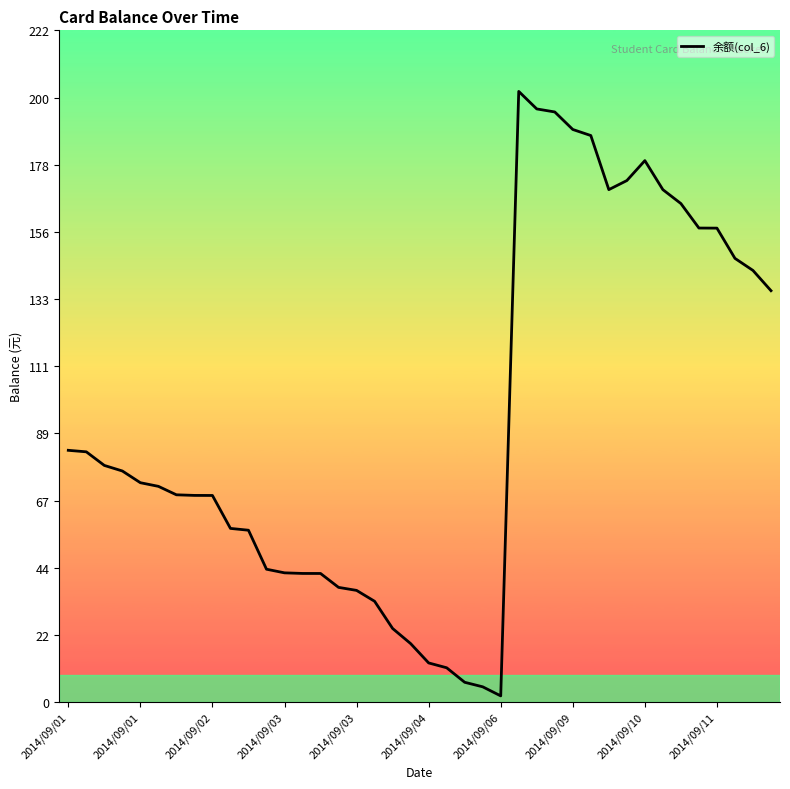

What is the difference between the maximum and minimum values?

200.0